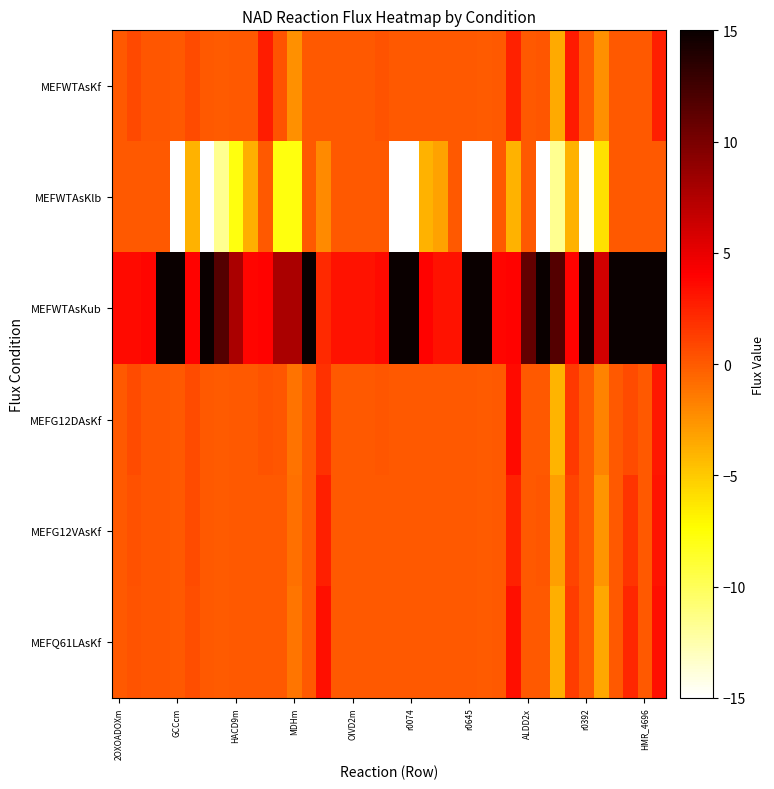

Reading right to left, what are all the values shown in this chart?

MEFWTAsKf: 2.7	0.0	0.0	0.0	-2.4	-0.1	2.9	-3.5	0.1	0.0	2.6	0.0	-0.0	0.0	0.0	0.0	0.0	0.0	0.0	0.3	0.0	0.0	0.0	0.0	0.0	-2.5	0.3	2.7	0.0	0.0	-0.0	0.0	0.7	0.0	0.2	0.2	0.7	0.0
MEFWTAsKlb: 0.0	0.0	0.0	0.0	-6.1	-14.9	-3.9	-11.7	-15.0	0.0	-3.9	0.0	-15.0	-15.0	0.0	-3.2	-3.9	-15.0	-15.0	0.0	0.0	0.0	0.0	-2.2	0.0	-7.8	-7.8	0.0	-3.9	-7.8	-11.7	-15.0	-3.9	-15.0	0.0	0.0	0.0	0.0
MEFWTAsKub: 15.0	15.0	15.0	15.0	6.1	14.9	3.9	11.7	15.0	10.9	3.9	3.8	15.0	15.0	3.2	3.2	3.9	15.0	15.0	3.6	3.2	3.2	3.2	2.2	15.0	7.8	7.8	3.9	3.9	7.8	11.7	15.0	3.9	15.0	15.0	3.8	3.6	3.6
MEFG12DAsKf: 3.0	0.0	0.6	0.0	-1.9	-0.1	1.4	-4.1	0.0	0.0	3.5	0.0	-0.0	0.0	0.0	0.0	0.0	0.0	0.0	0.2	0.0	0.0	0.0	1.8	0.0	-1.1	0.2	0.3	0.0	0.0	-0.0	0.0	0.6	0.0	0.1	0.1	0.6	0.0
MEFG12VAsKf: 3.1	0.0	1.7	0.0	-2.7	-0.1	1.1	-3.0	0.1	0.0	2.5	0.0	-0.0	0.0	0.0	0.0	0.0	0.0	0.0	0.0	0.0	0.0	0.0	2.6	0.0	-1.0	0.0	0.0	0.0	0.0	-0.0	0.0	0.6	0.0	0.1	0.1	0.4	0.0
MEFQ61LAsKf: 3.4	0.0	2.3	0.0	-3.4	-0.1	1.3	-3.8	0.0	0.0	3.3	0.0	-0.0	0.0	0.0	0.0	0.0	0.0	0.0	0.0	0.0	0.0	0.0	3.4	0.0	-1.3	0.0	0.0	0.0	0.0	-0.0	0.0	0.6	0.0	0.1	0.1	0.3	0.0